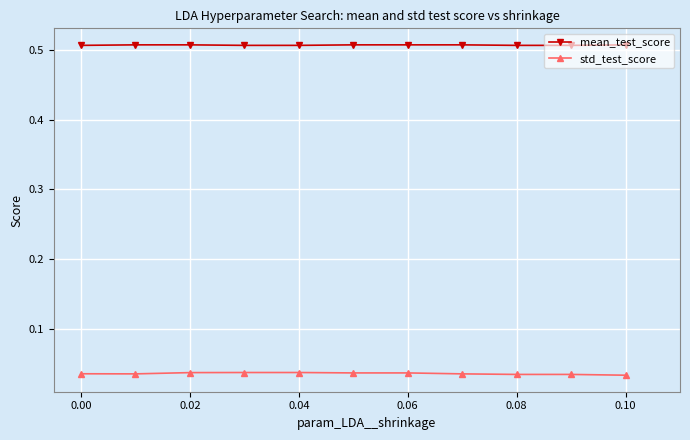

What is the sum of all mean_test_score values?

5.6